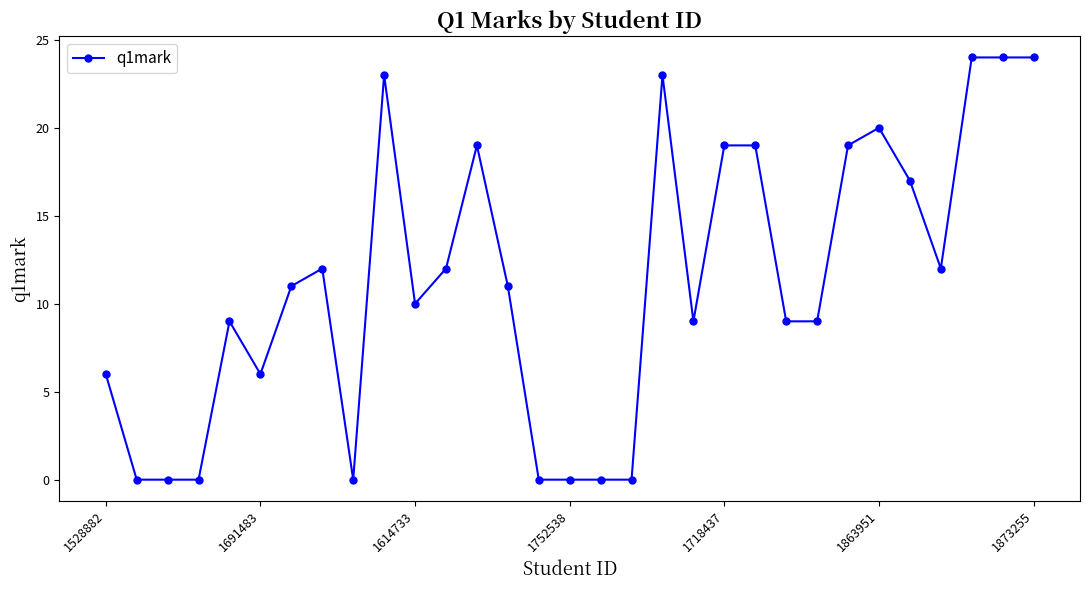

What is the average value?

11